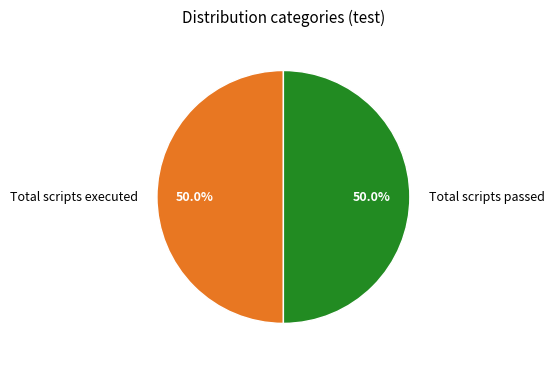

What percentage do Total scripts passed and Total scripts executed together represent?

100.0%